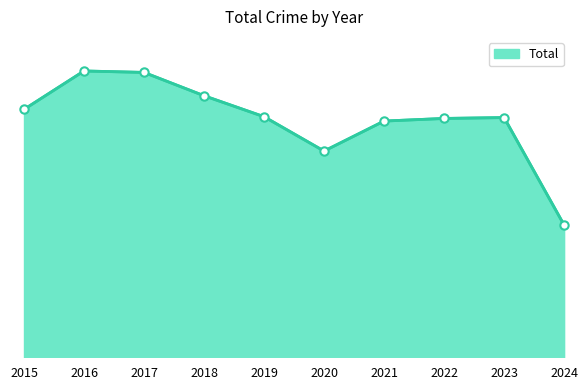

At which label does the data first exceed 826?

2015